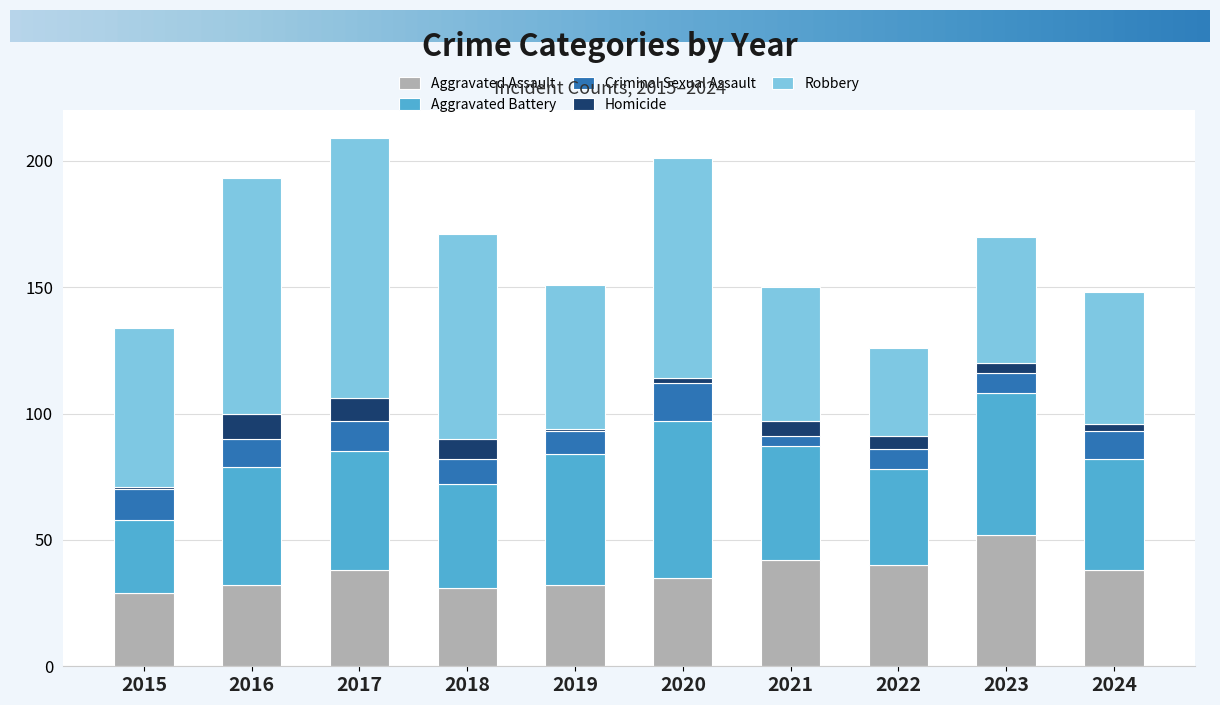

Which category has the highest value in the Aggravated Assault series?

2023